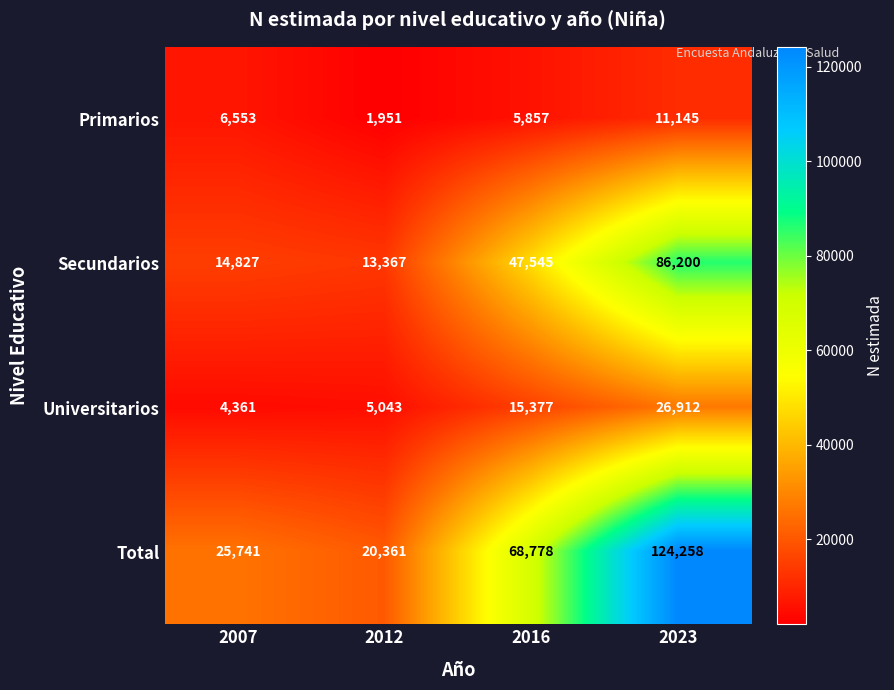

What is the total value across all series at 2012?

40722